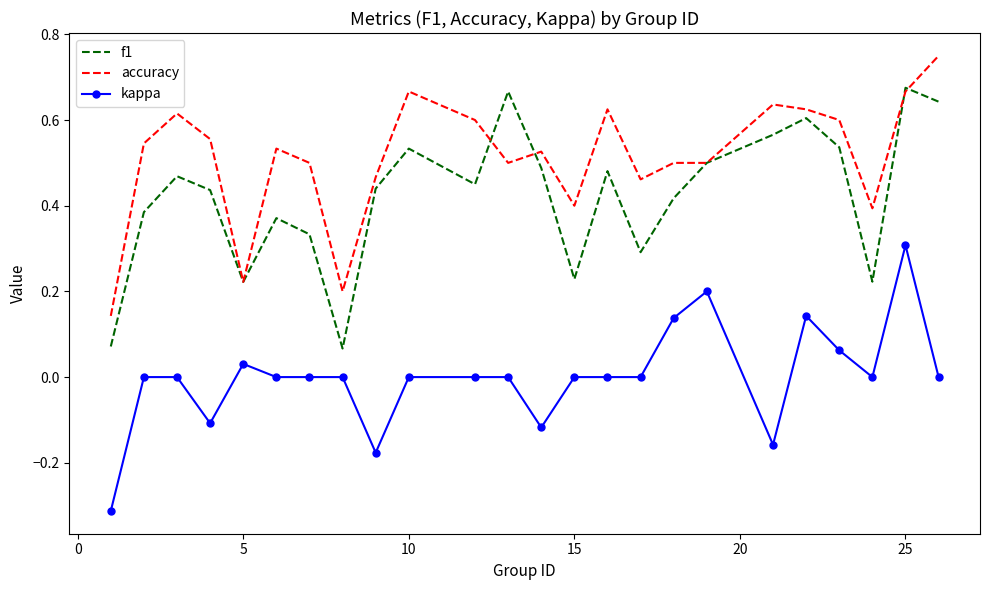

True or false: kappa and f1 intersect in this chart.

False